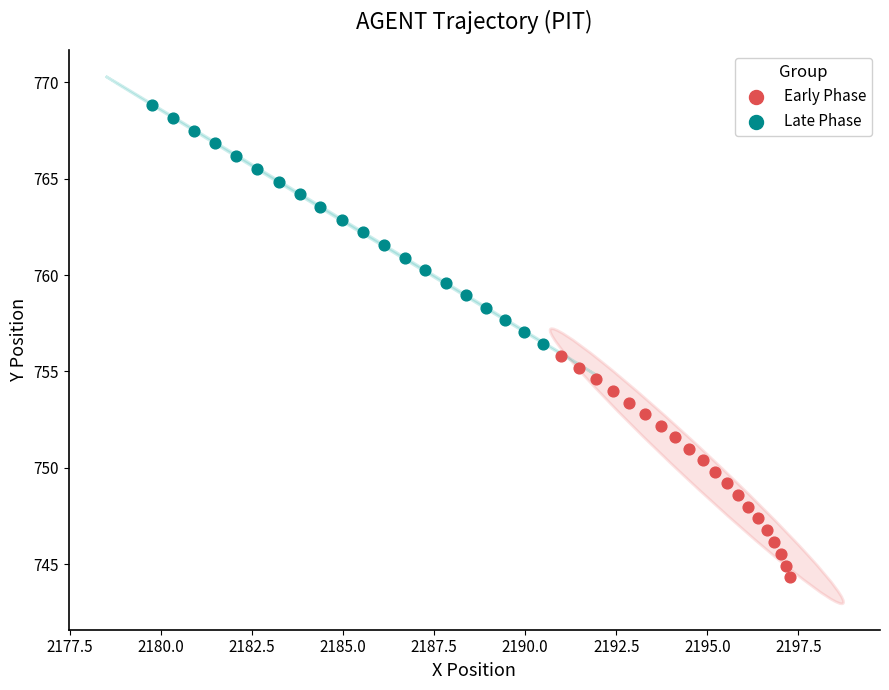

Which series has the largest Y range (max minus min)?

Late Phase